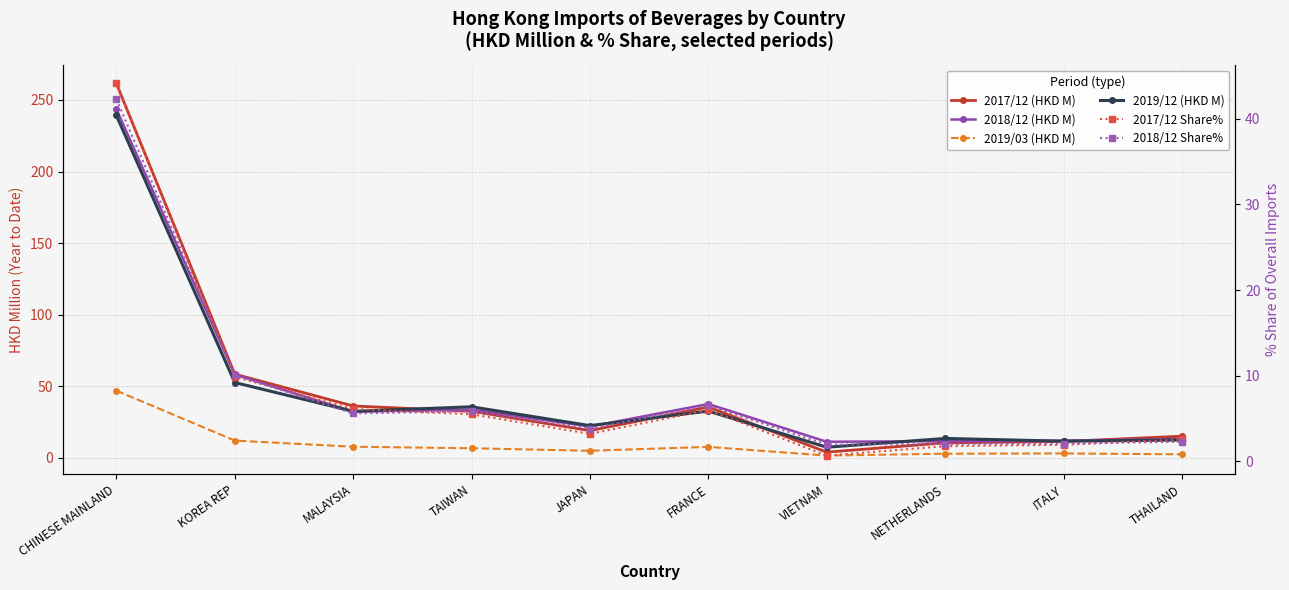

How many times do 2019/03 (HKD M) and 2017/12 Share% cross each other?

1